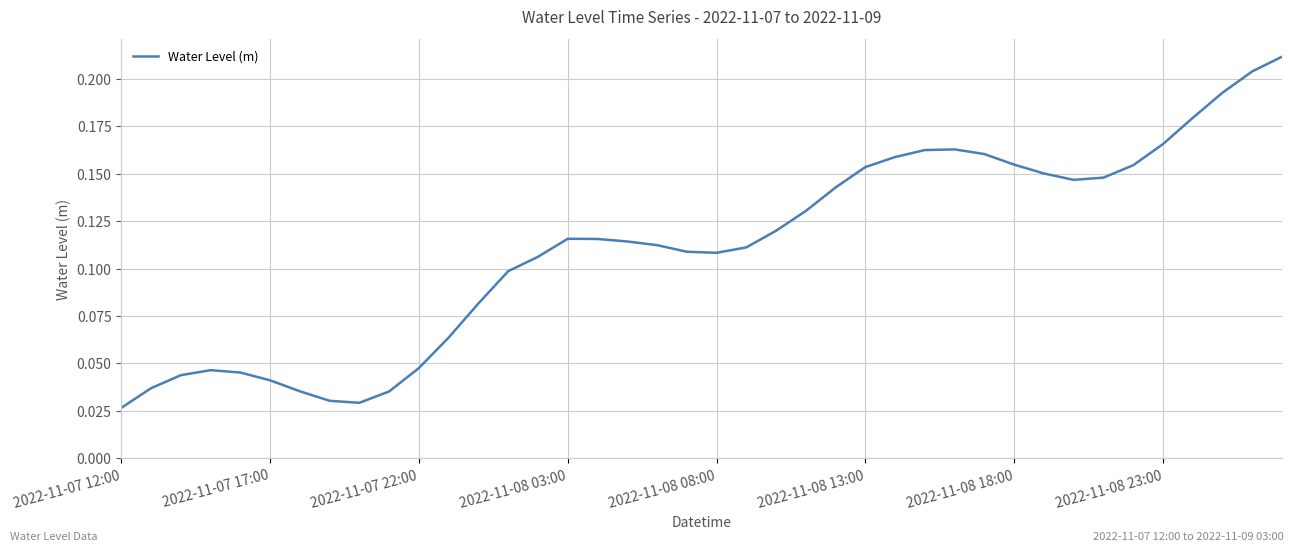

Does the chart display data point markers on the line(s)?

No